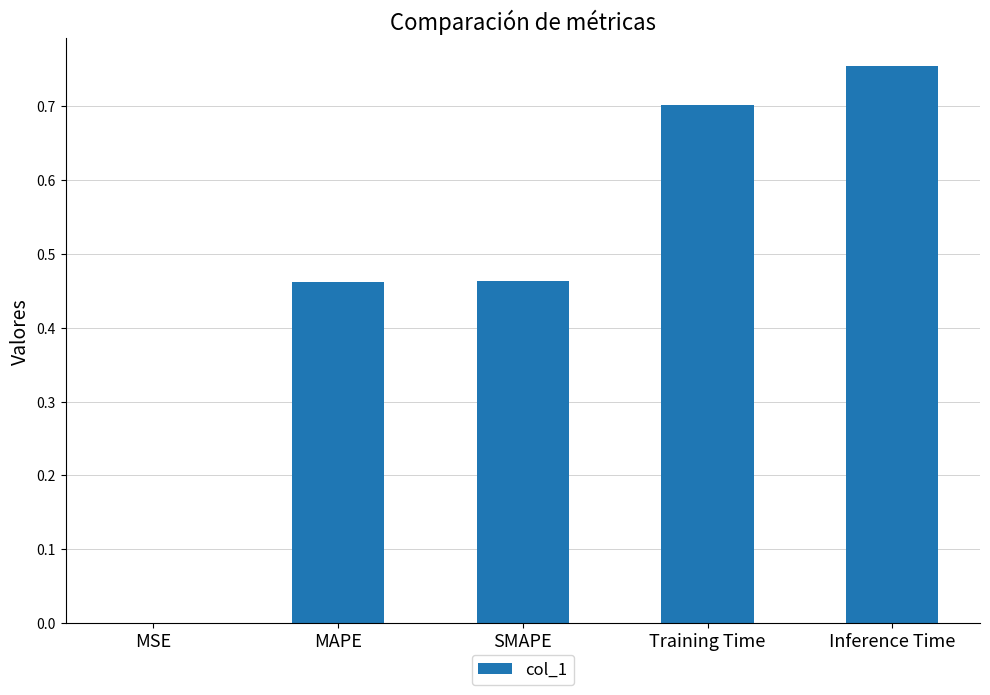

What is the sum of all values?

2.4